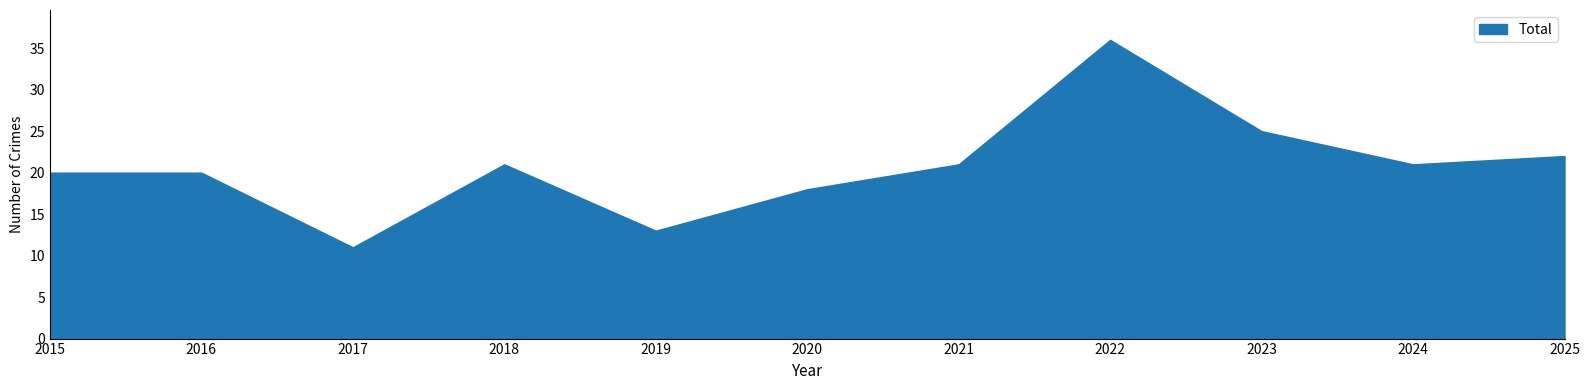

At which category does Aggravated Battery reach its first local valley?

2017